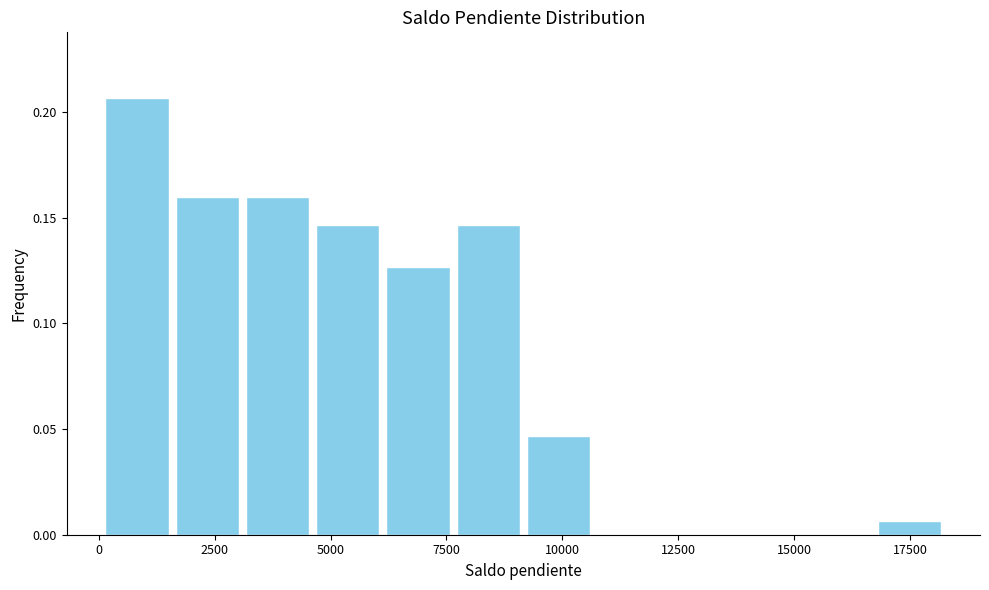

Read against the x-axis, roughly where is the centre of the tallest bar?

1000